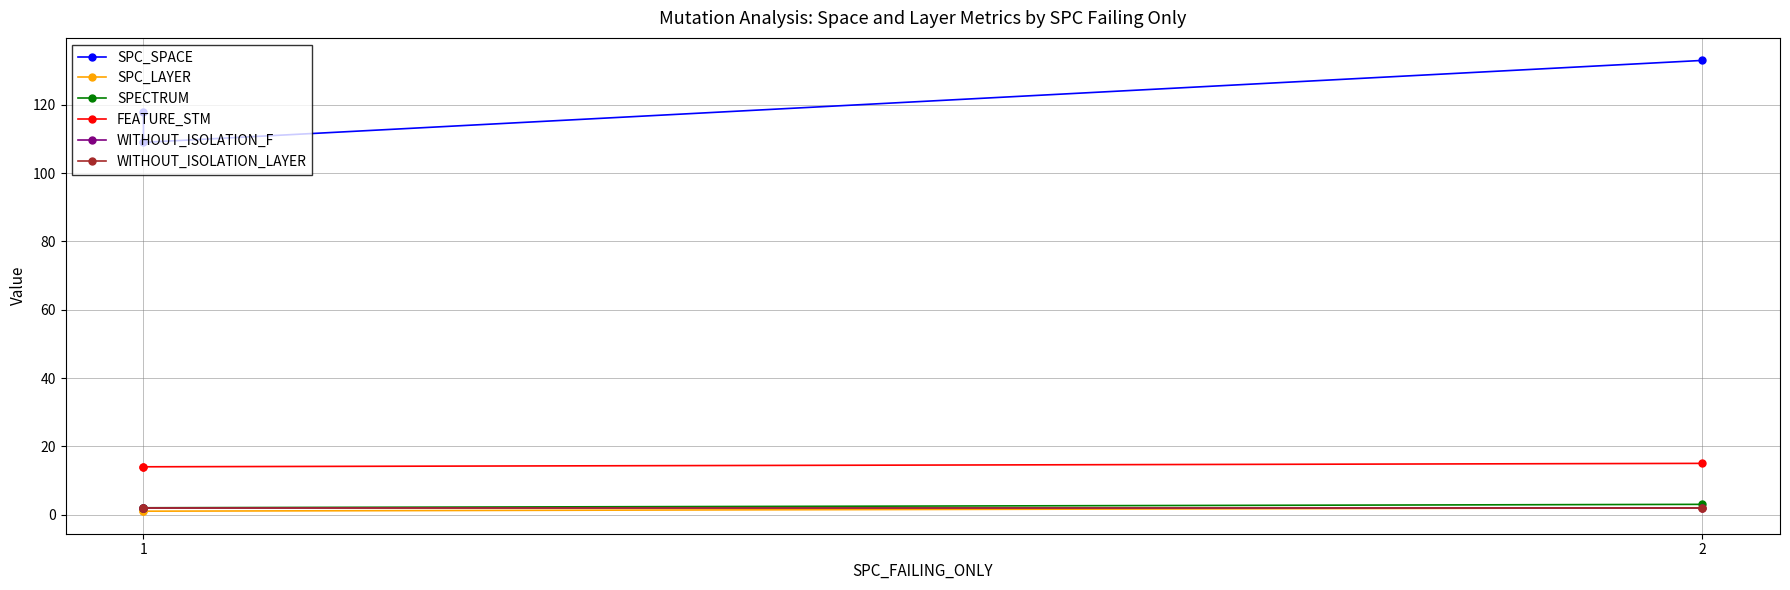

True or false: WITHOUT_ISOLATION_LAYER has a value of 2 at 1.

True